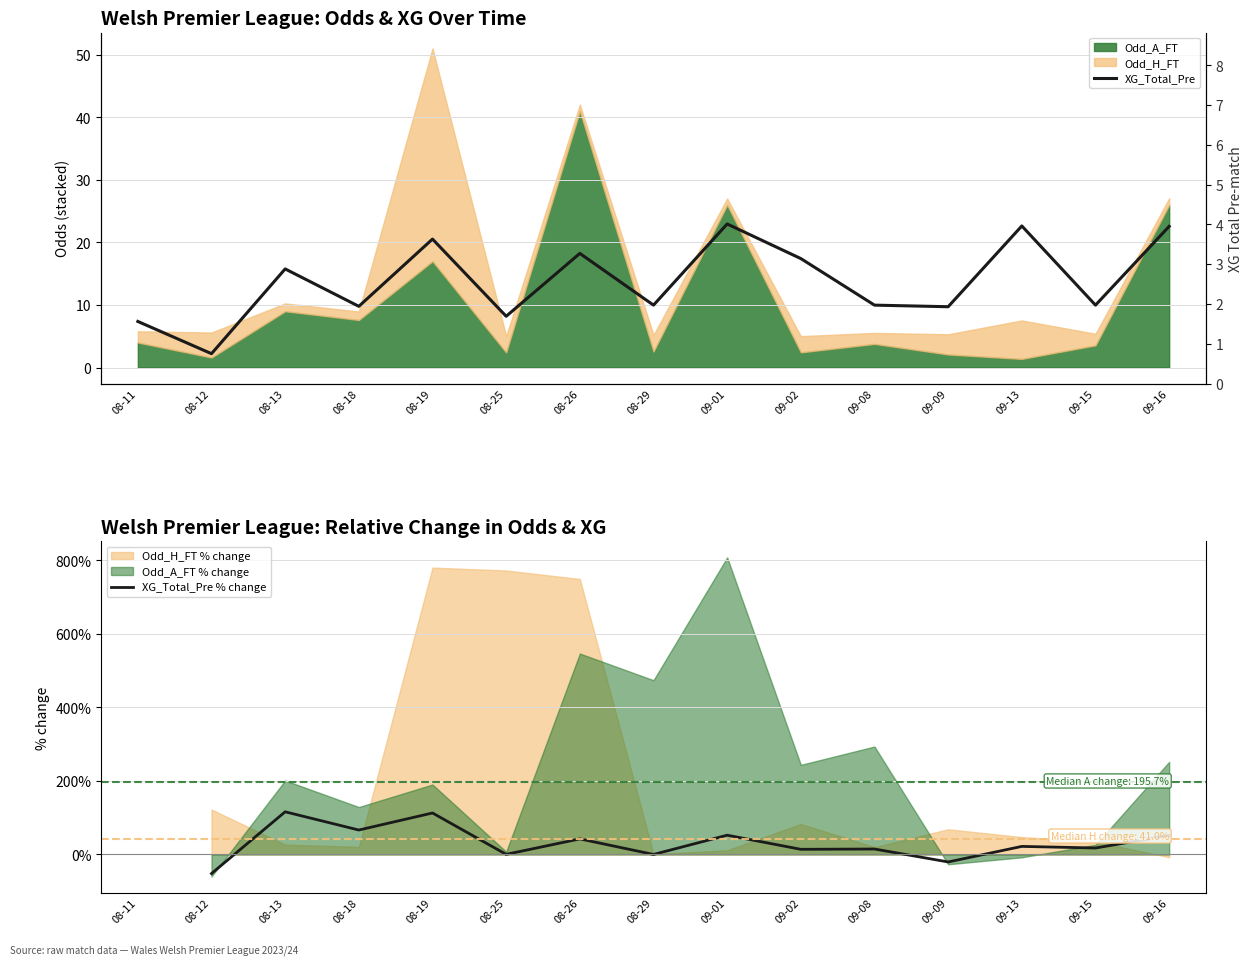

What position from the left is 09-16?

15